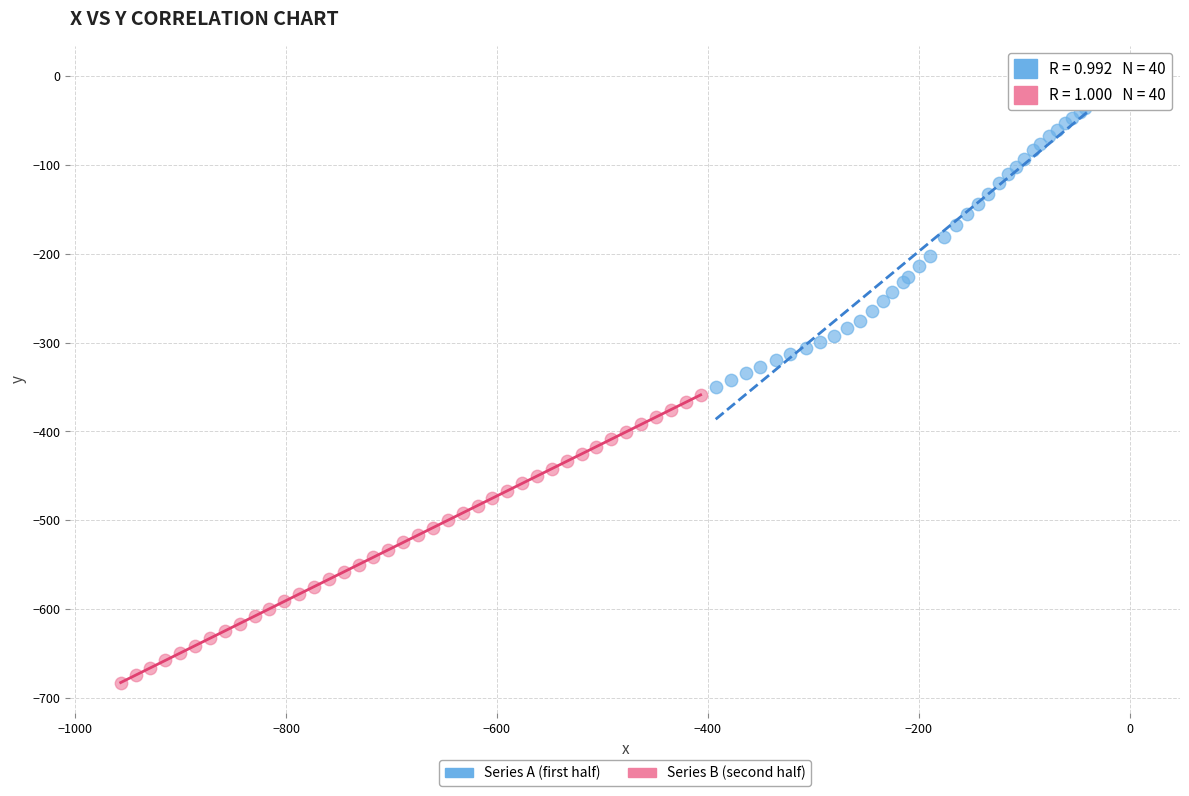

Which series reaches the minimum Y coordinate?

Series B (second half)